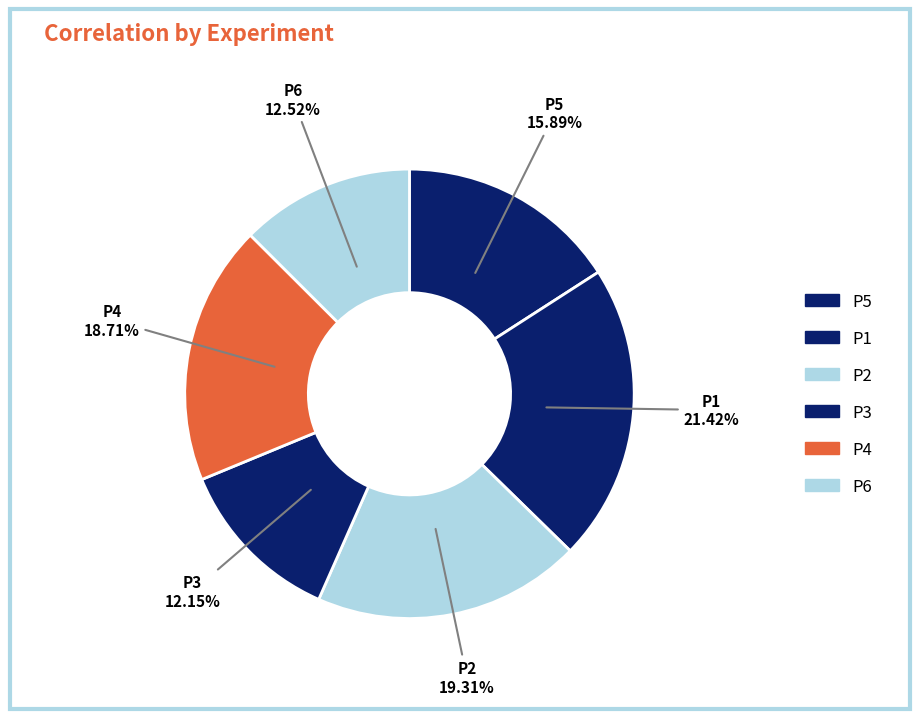

To the nearest percent, what is the difference between the P6 and P4 slice percentages?

6%